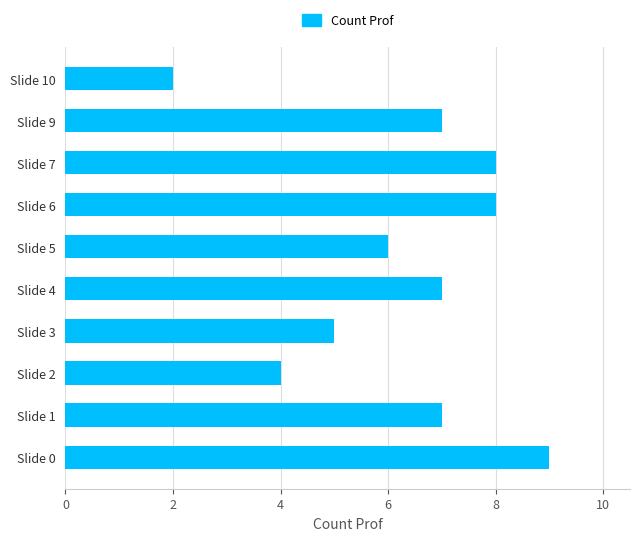

The value at Slide 2 is 3. True or false?

False